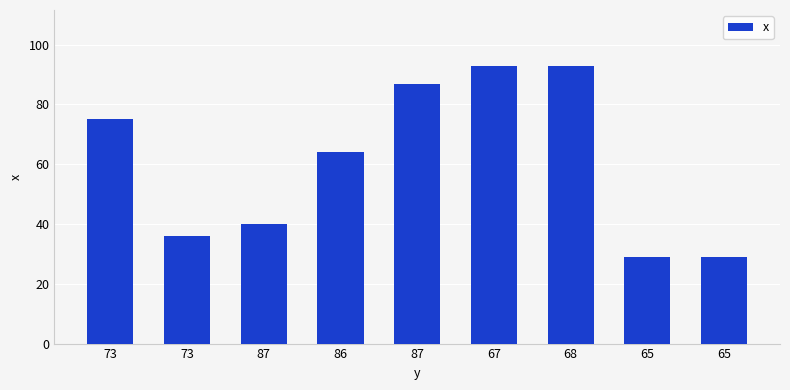

What is the smallest value displayed?

29